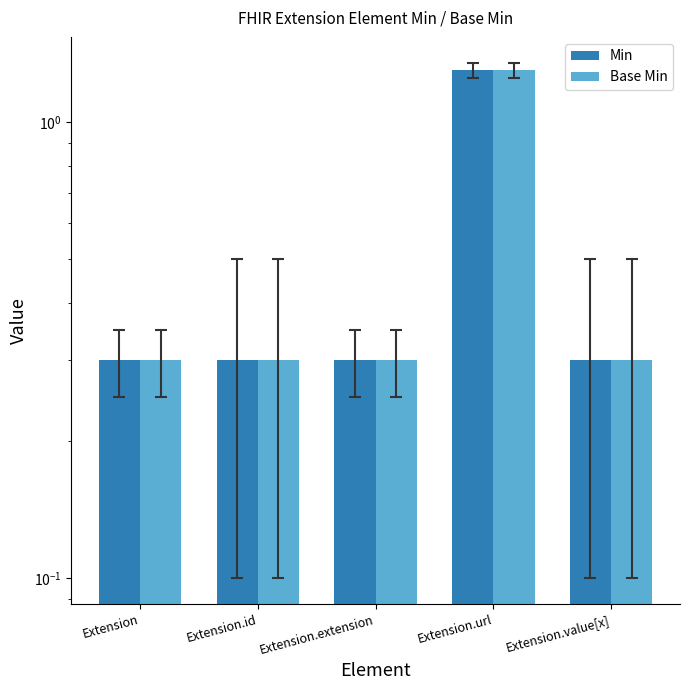

What is the approximate value of Base Min at Extension.extension?

0.3